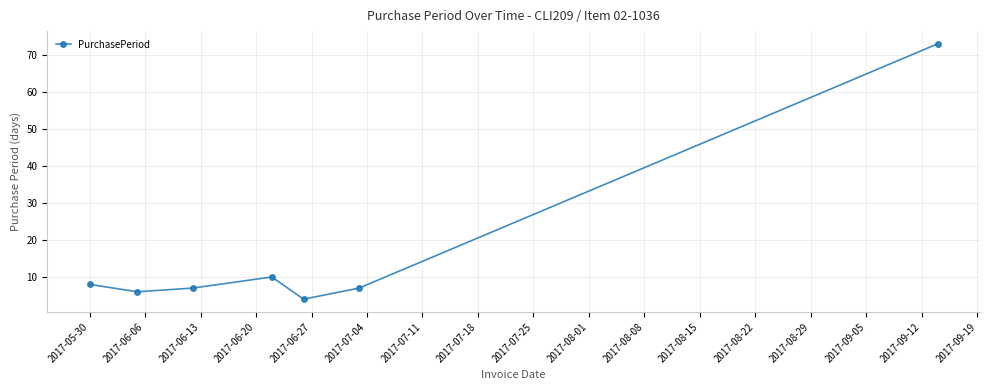

How many points are lower than both their immediate neighbors (excluding endpoints)?

2